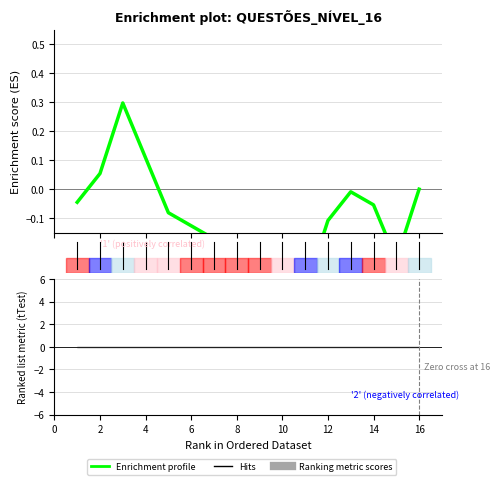

What is the greatest value displayed?

0.3